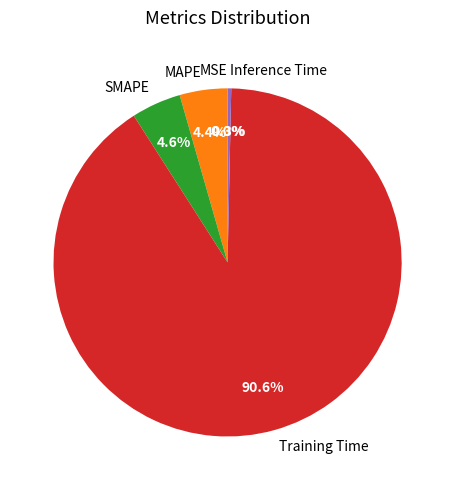

Is the sum of SMAPE and MAPE greater than half?

No